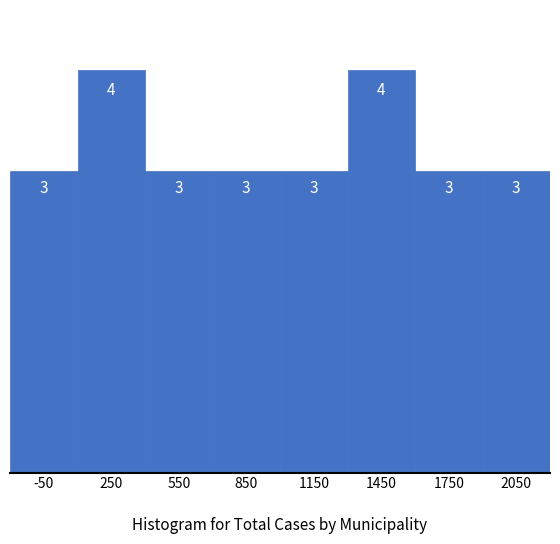

Reading left to right, transcribe all the data shown in this chart.

-50=3	250=4	550=3	850=3	1150=3	1450=4	1750=3	2050=3